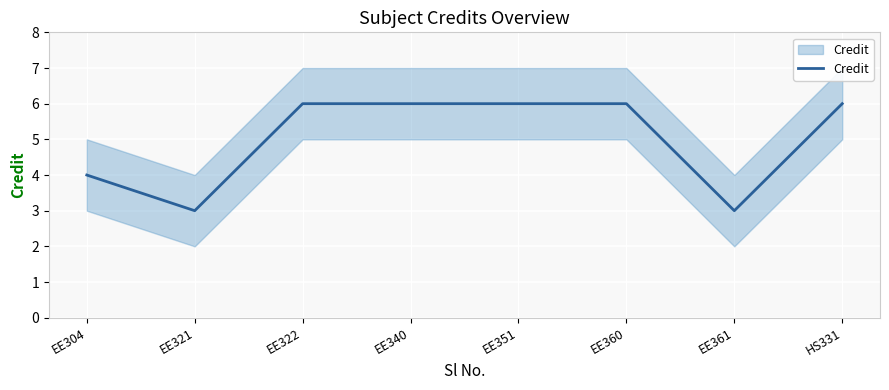

List the labels in order of value, largest first.

EE322, EE340, EE351, EE360, HS331, EE304, EE321, EE361